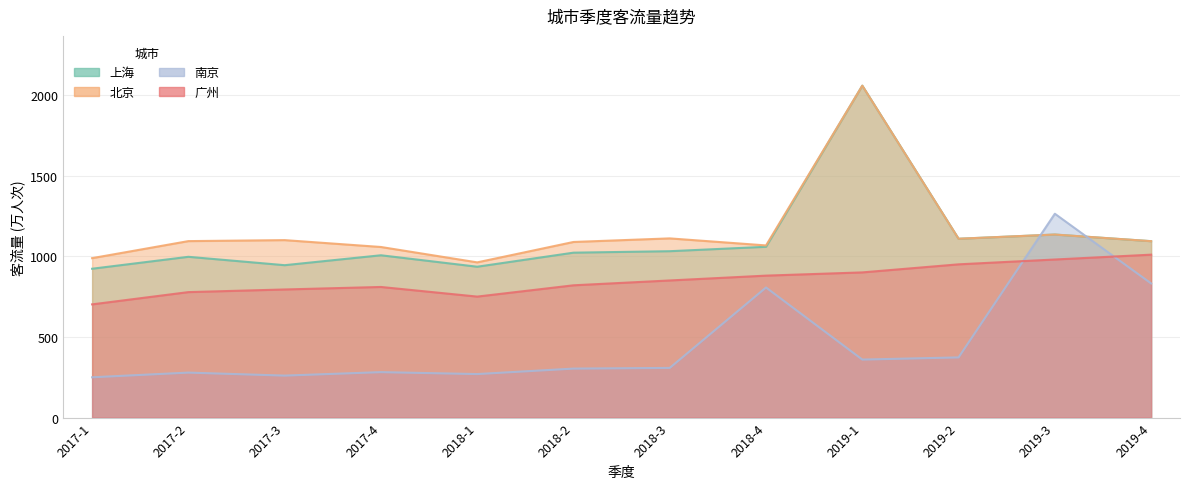

What position from the left is 2019-1?

9